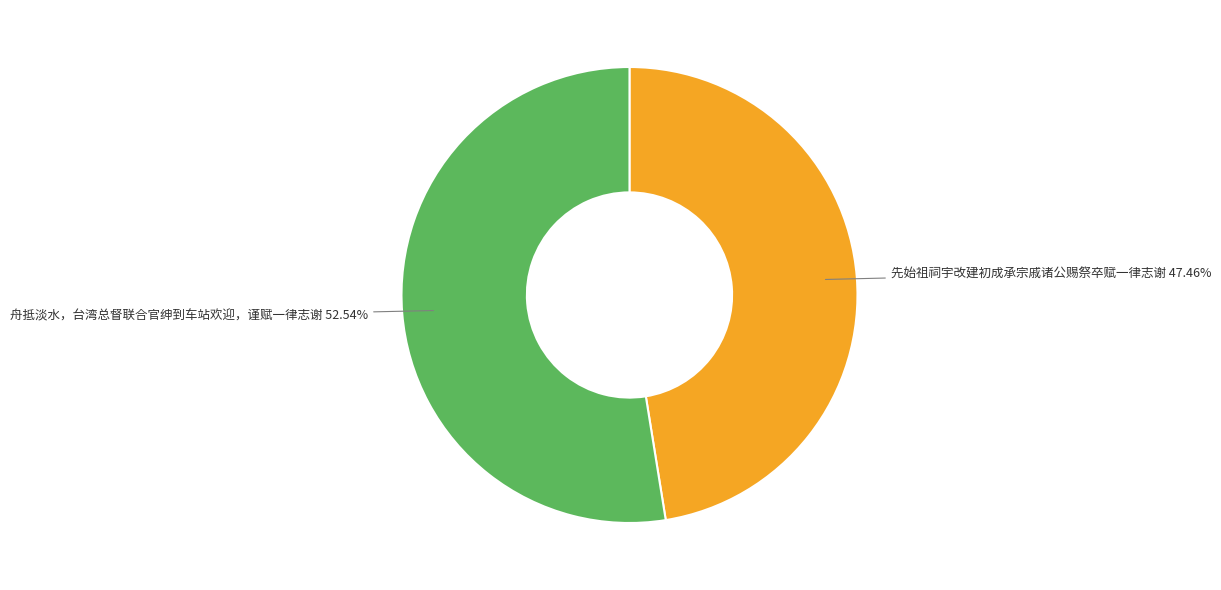

Is there a majority slice in this chart?

Yes